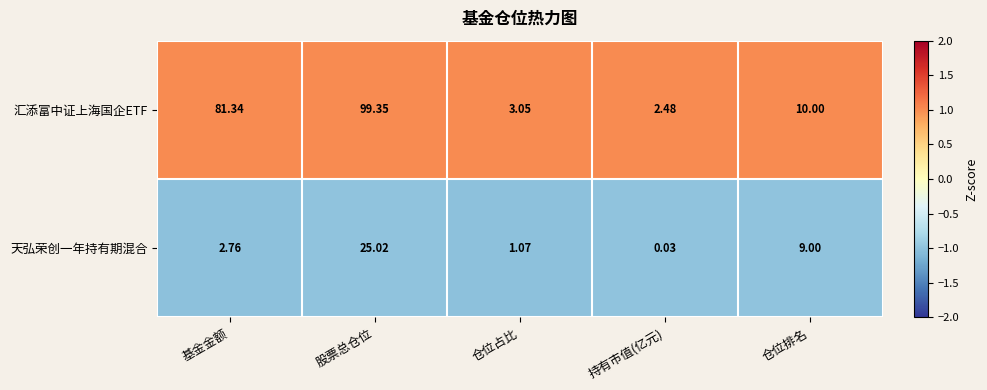

At how many categories does at least one series exceed 0?

5